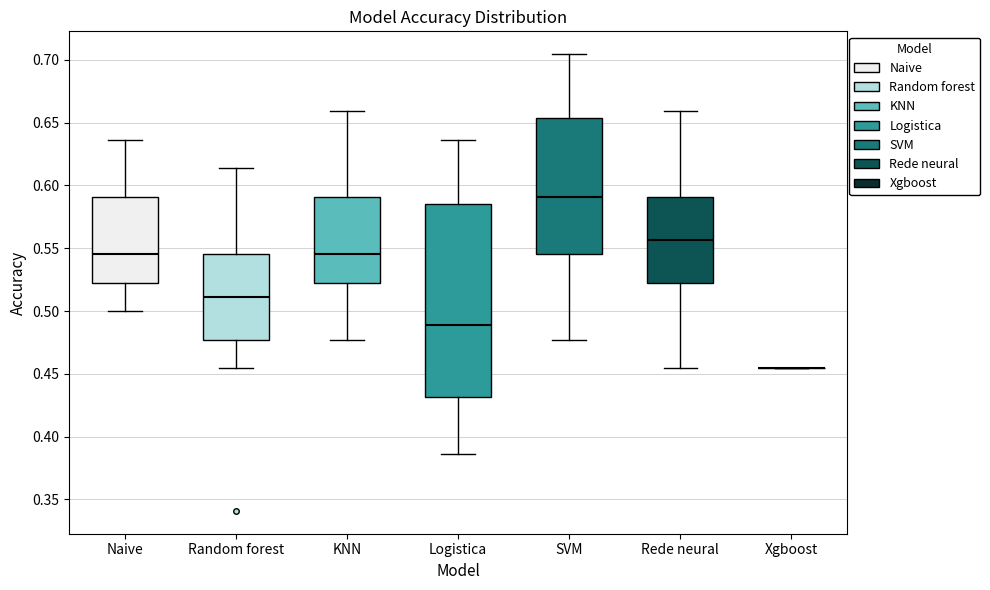

Where does the lower whisker of the box for Rede neural end on the y-axis? The values are not printed on the chart, so give them approximately, as read against the axis.

0.455